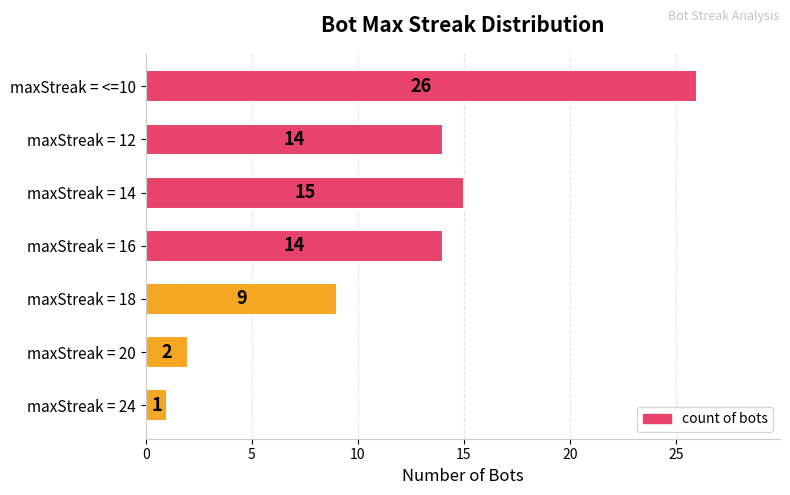

What is the sum of all values?

81